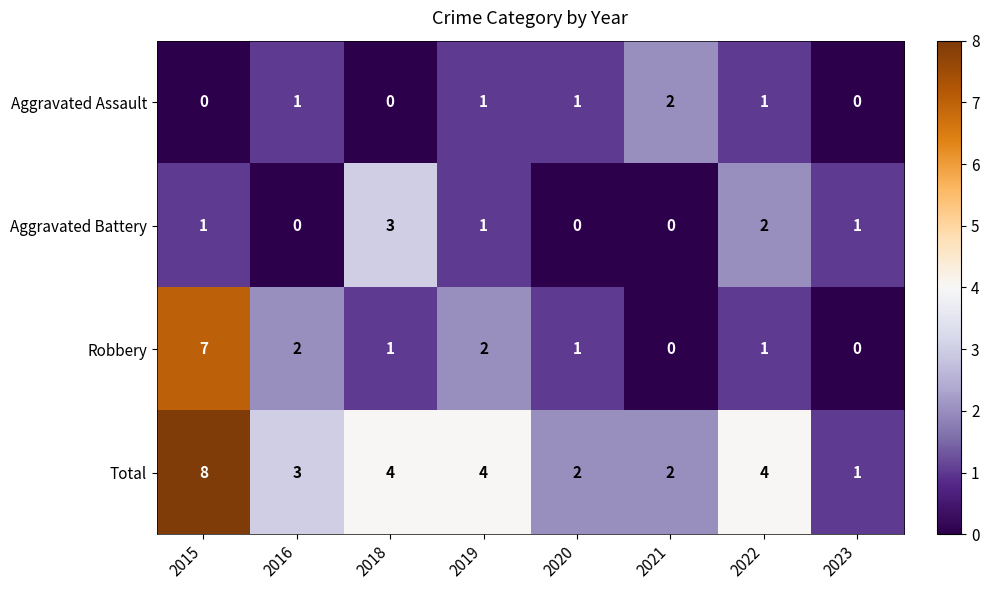

What is the spread (max minus min) of values at 2018?

4